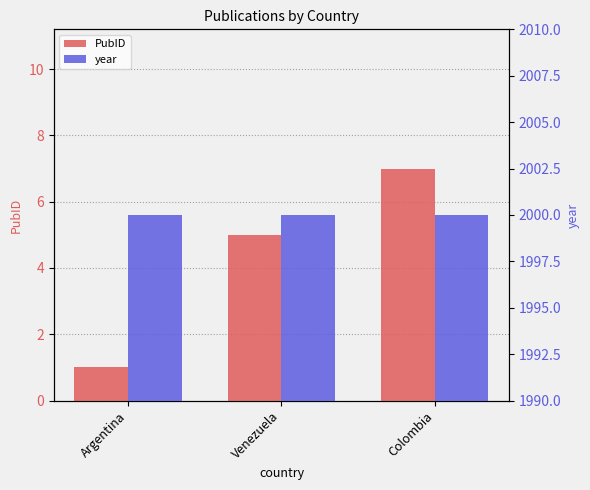

What is the minimum value for year?

2000